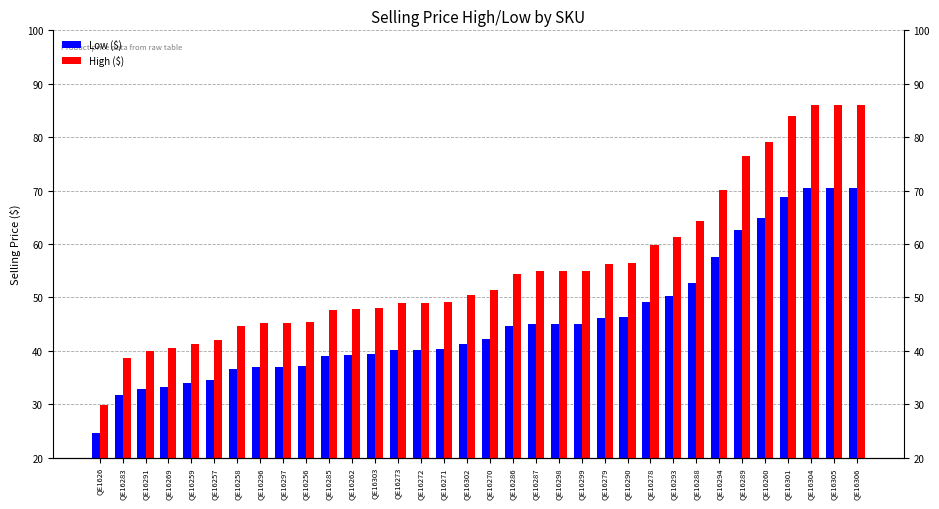

List the series in order of their overall mean, highest first.

High ($), Low ($)